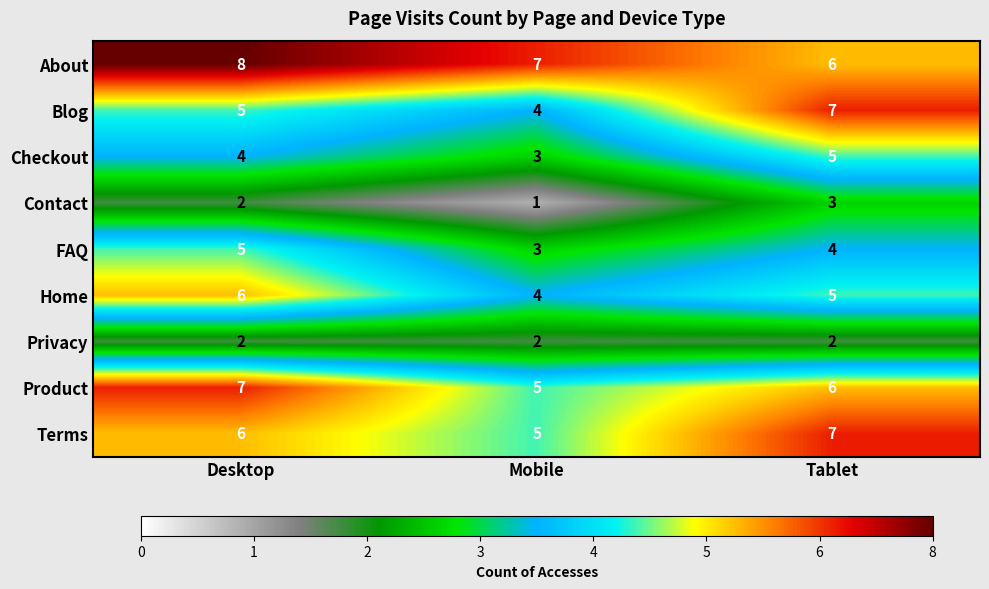

How many distinct data groups are displayed?

9